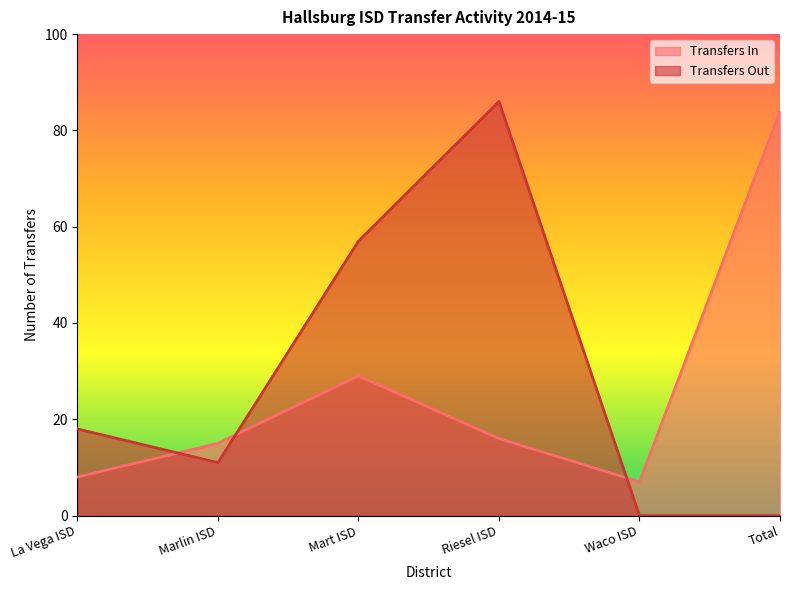

At which label does Transfers Out reach its minimum?

Waco ISD